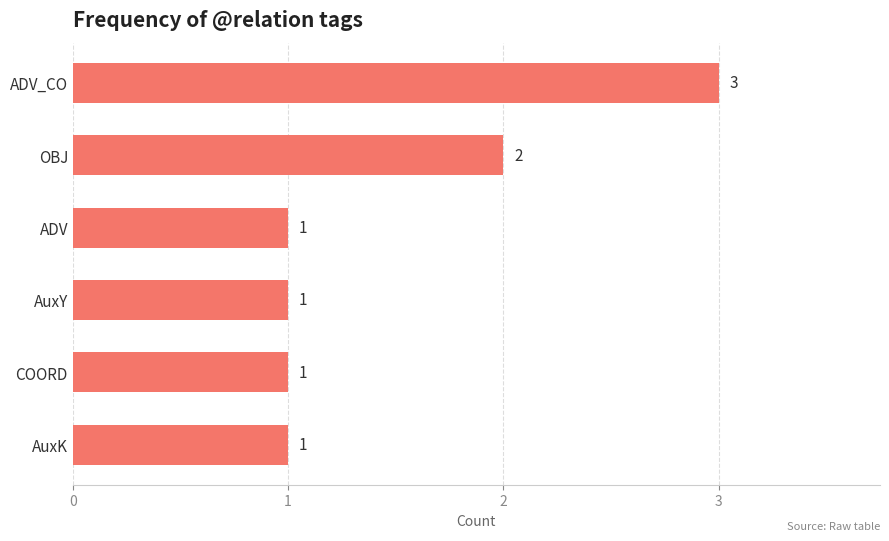

The value at COORD is 0. True or false?

False